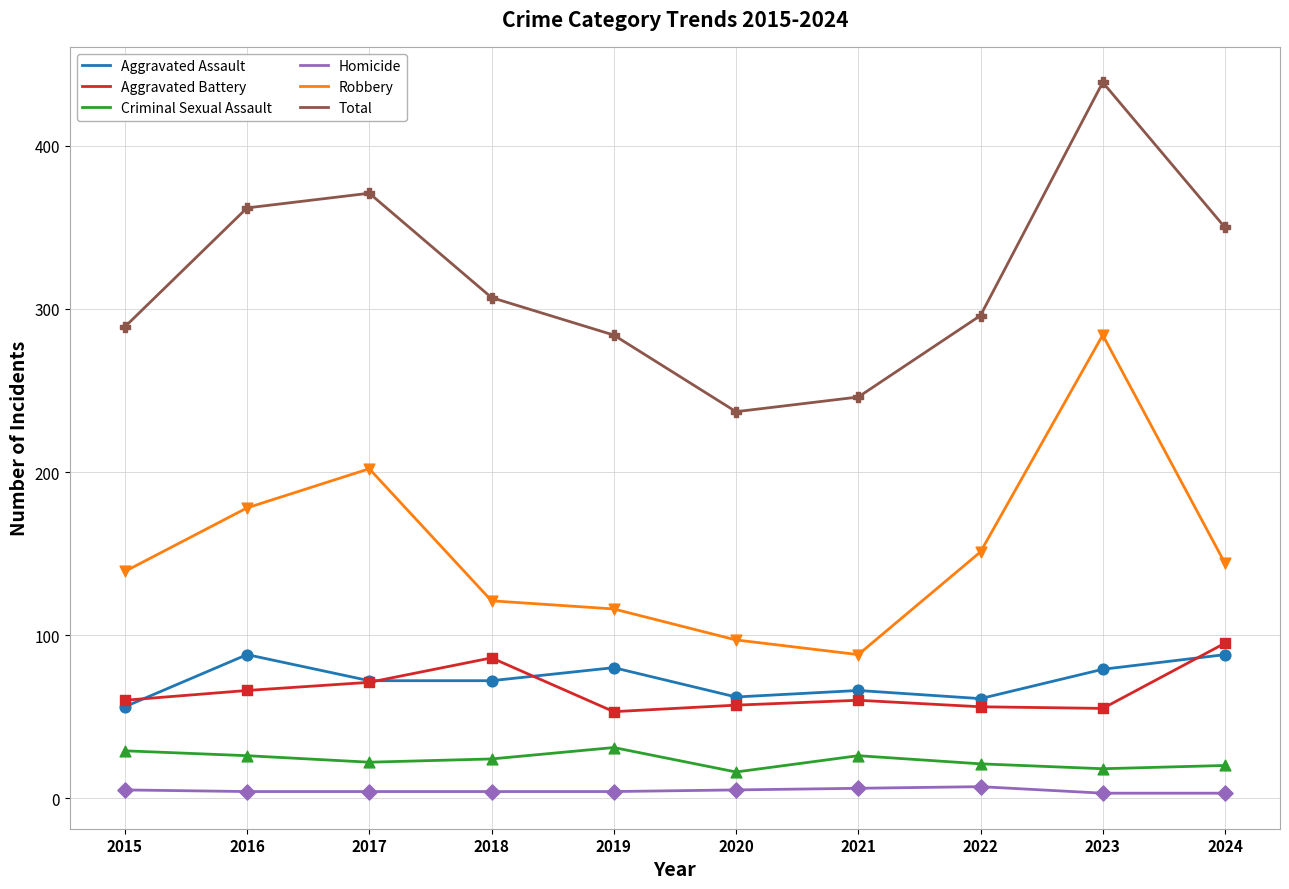

At which category is the sum across all series the highest?

2023